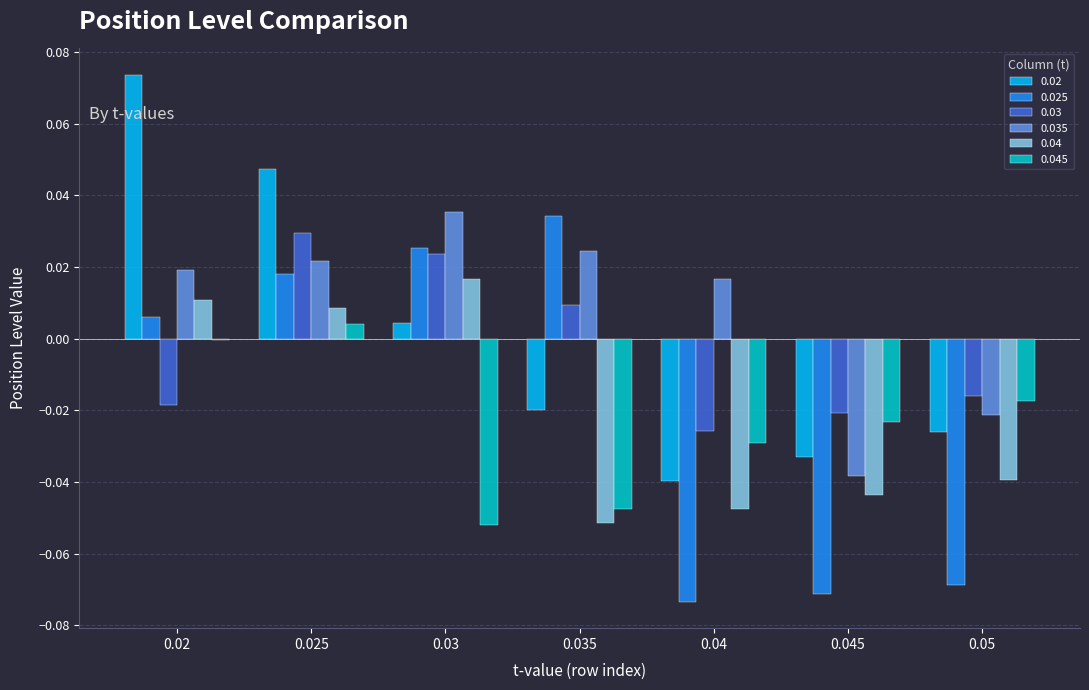

Between 0.03 and 0.04, which series saw the biggest shift?

0.025